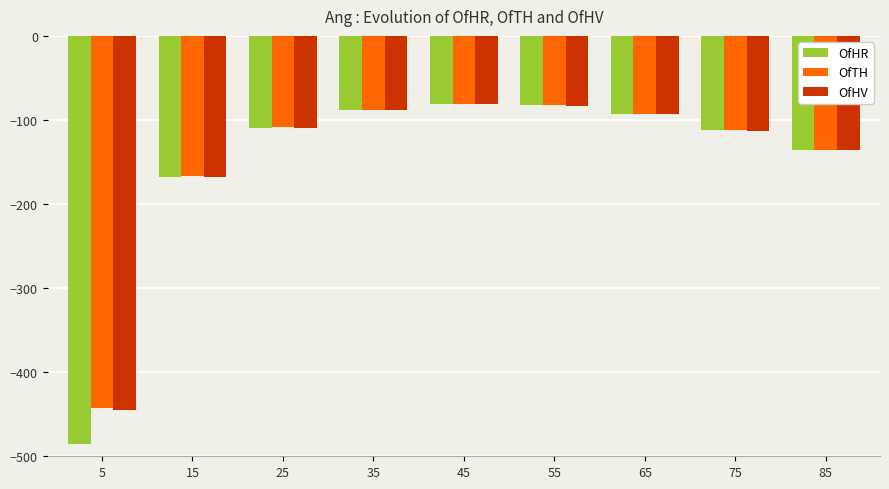

What is the minimum value for OfHR?

-485.9